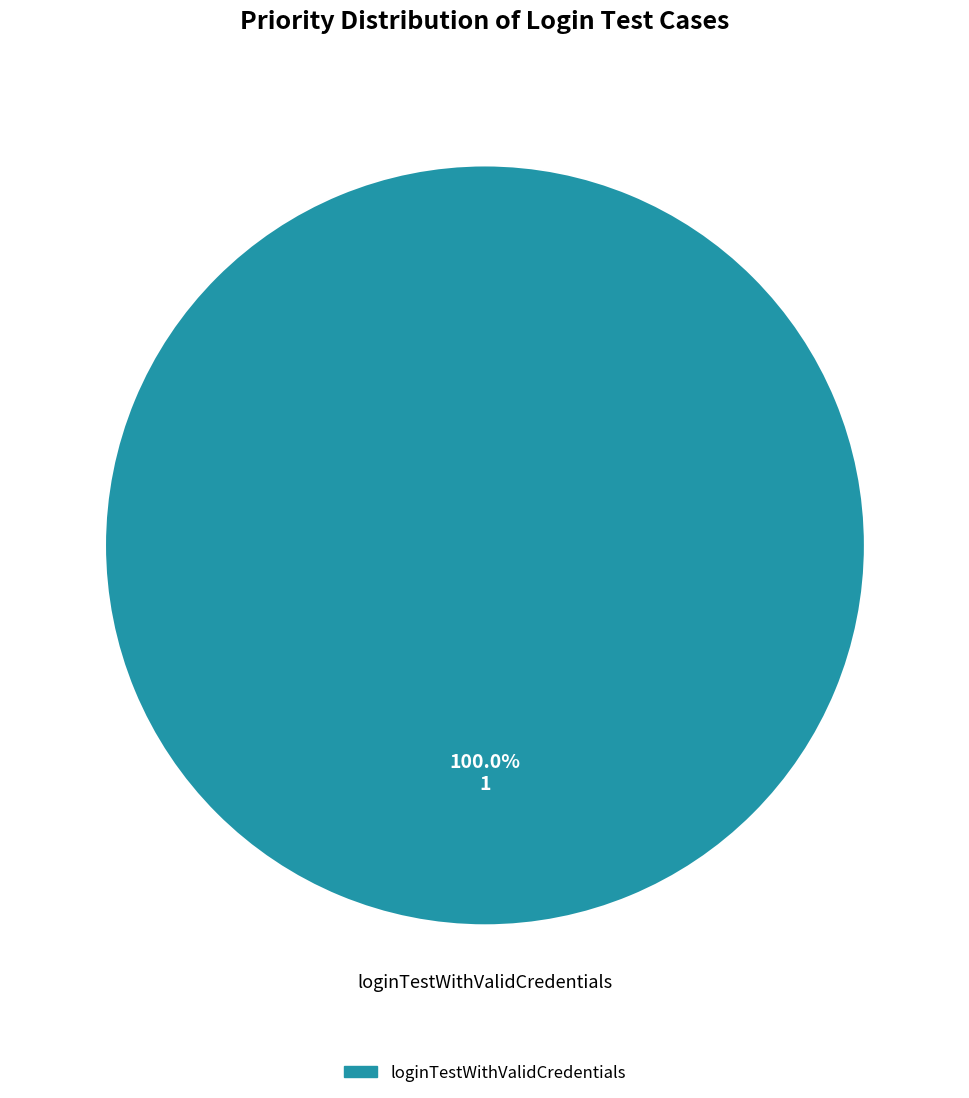

Is there a majority slice in this chart?

Yes